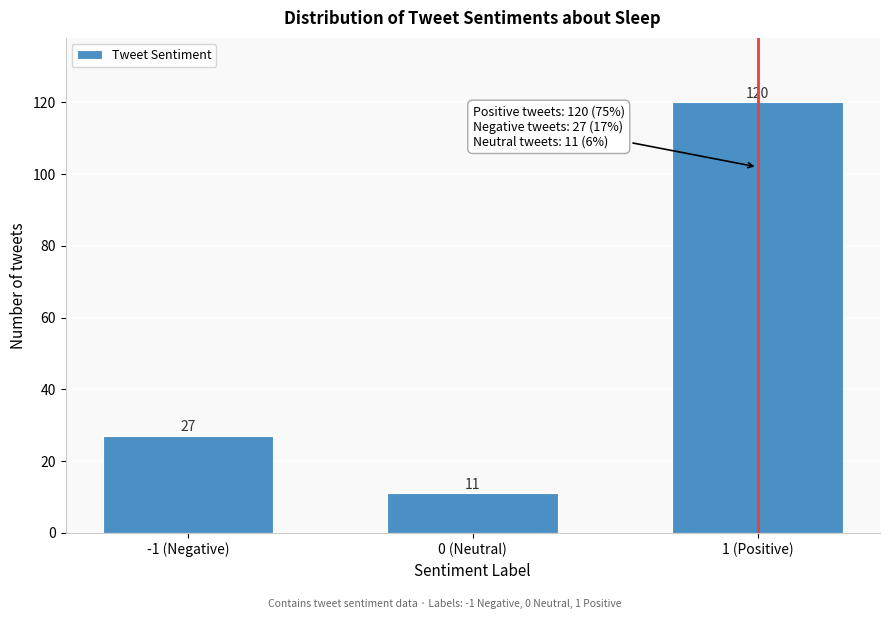

Reading right to left, extract all data points from this chart.

120	11	27